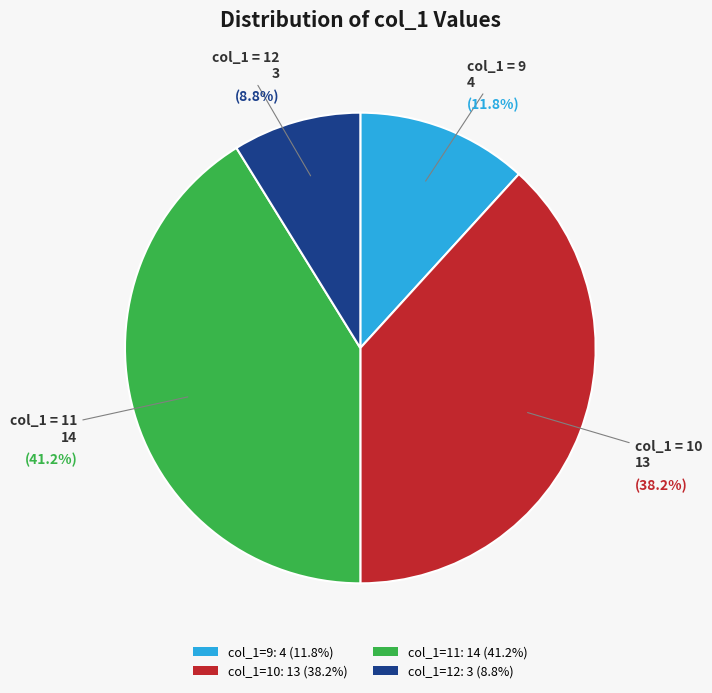

Is there any slice that represents more than half of the pie?

No